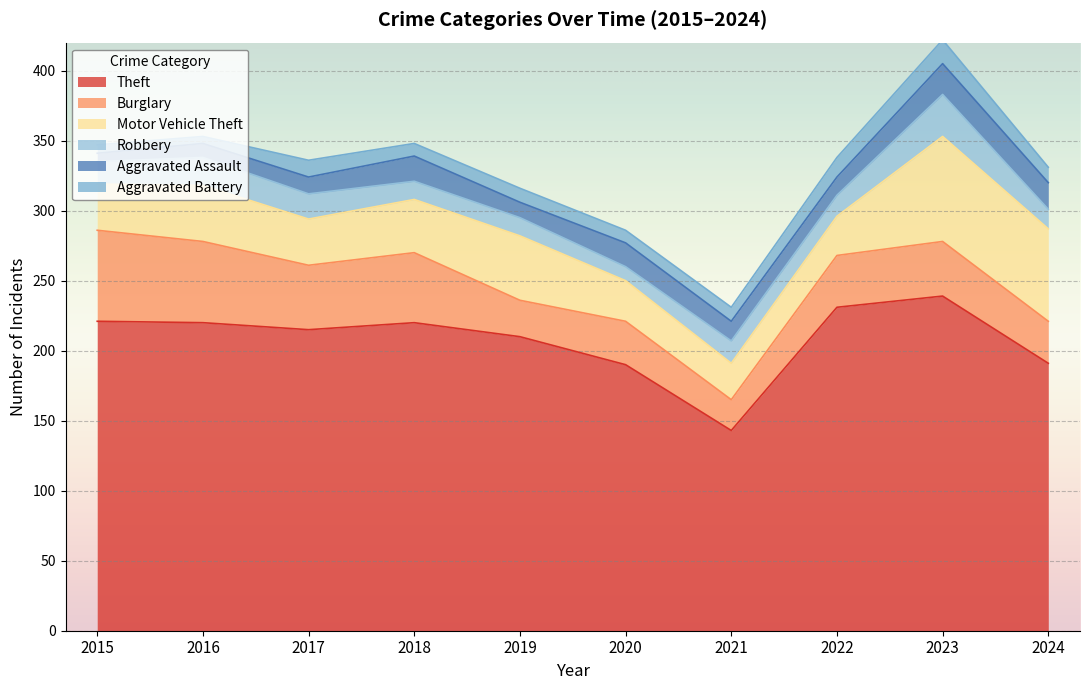

What is the difference between the maximum and minimum values in the Aggravated Assault series?

16